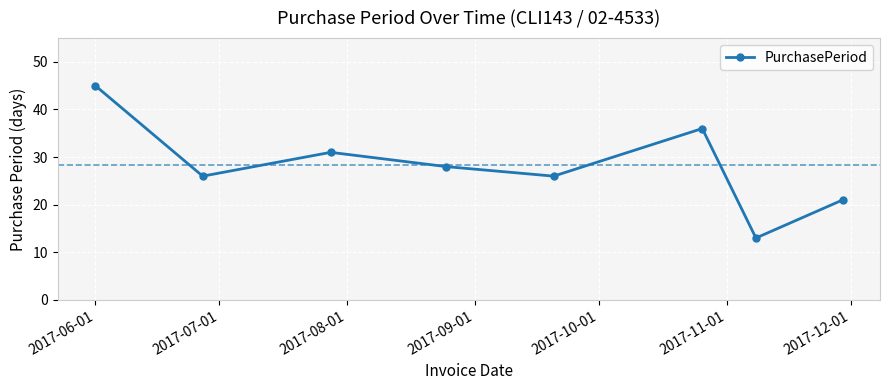

True or false: there are more than 2 points higher than both neighbors.

False